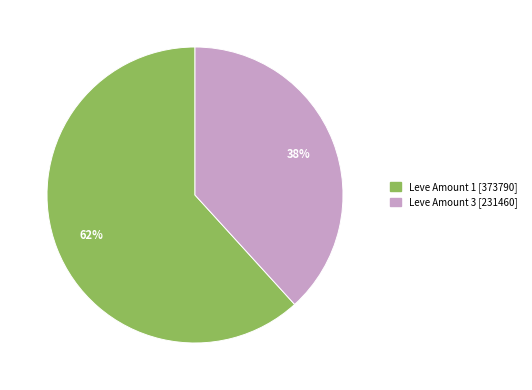

To the nearest percent, what is the average slice percentage?

50%